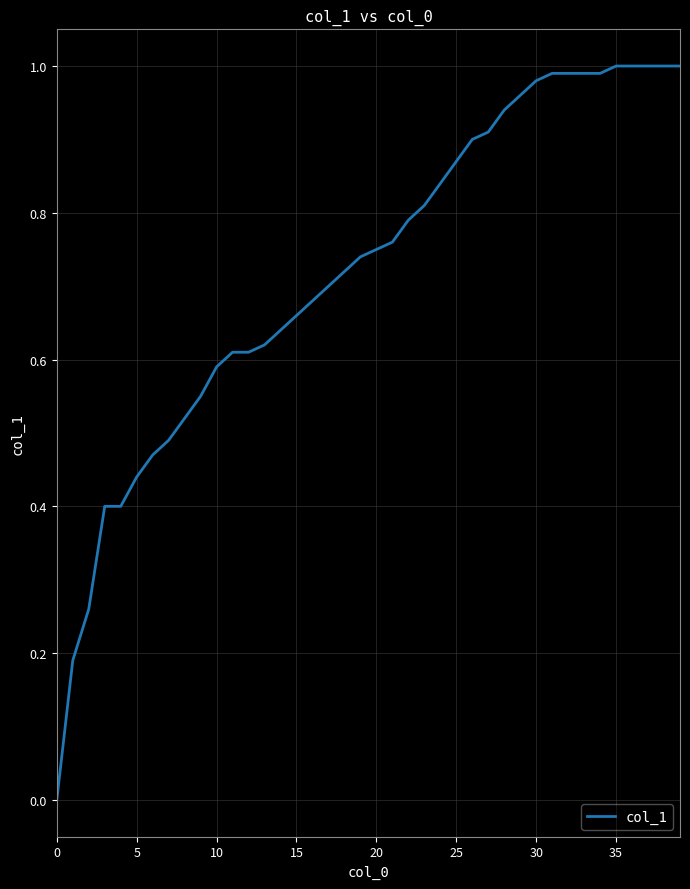

How many distinct data groups are displayed?

1